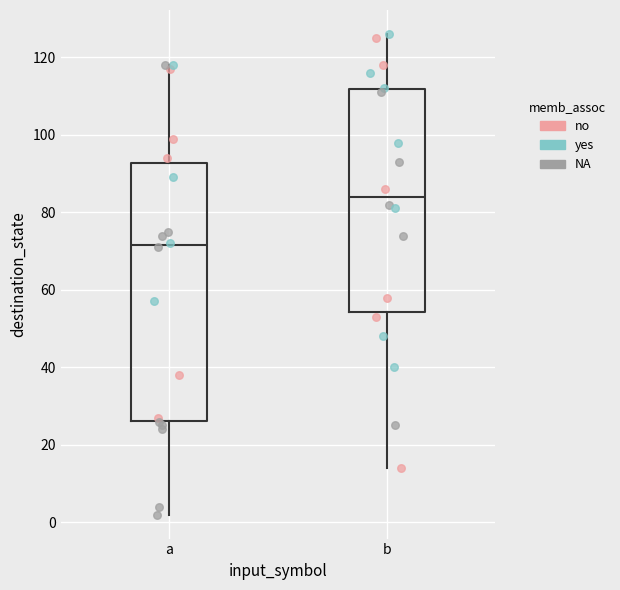

Reading left to right, transcribe this box plot: for each box, give where its median line is, the range the box spans, and where its two whiskers end, as read against the y-axis. The values are not printed on the chart, so give them approximately, as read against the axis.

a: median 72, box 26 to 92, whiskers 2 to 118
b: median 84, box 54 to 112, whiskers 14 to 126